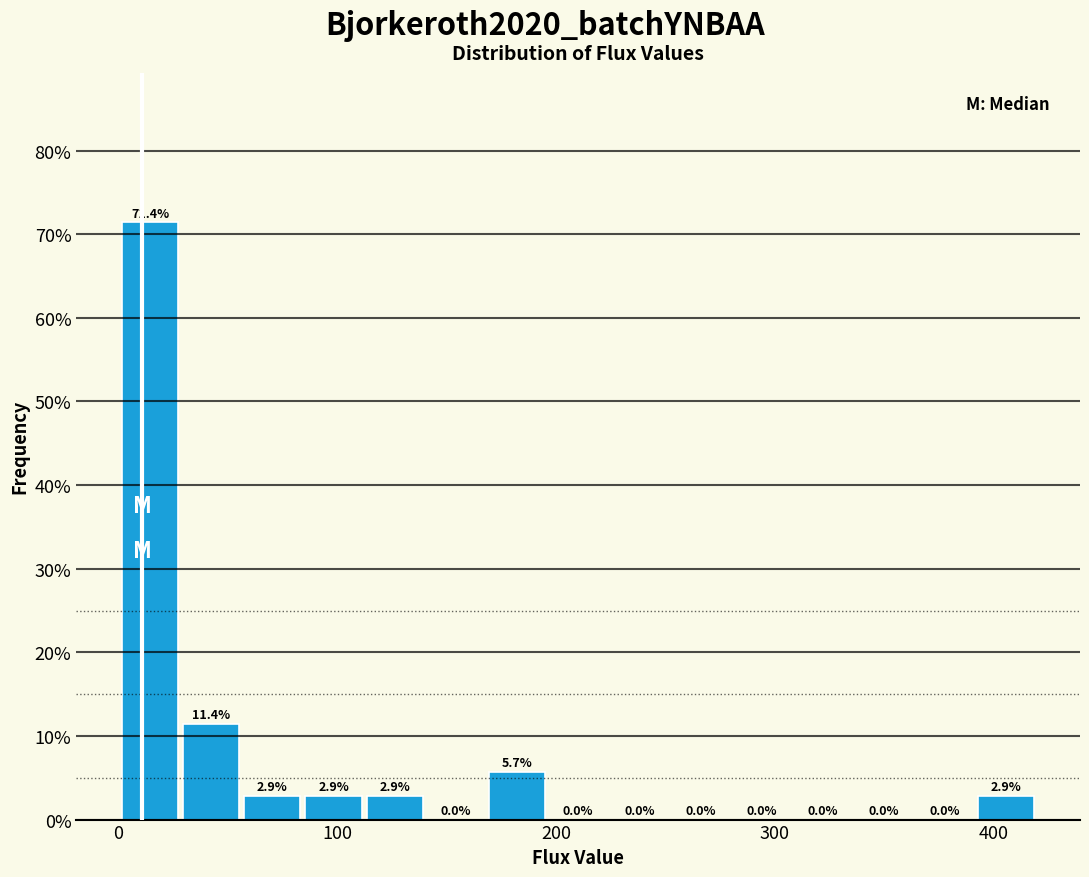

Around what value on the x-axis is the tallest bar? Give the approximate position of its centre, as read against the axis.

10